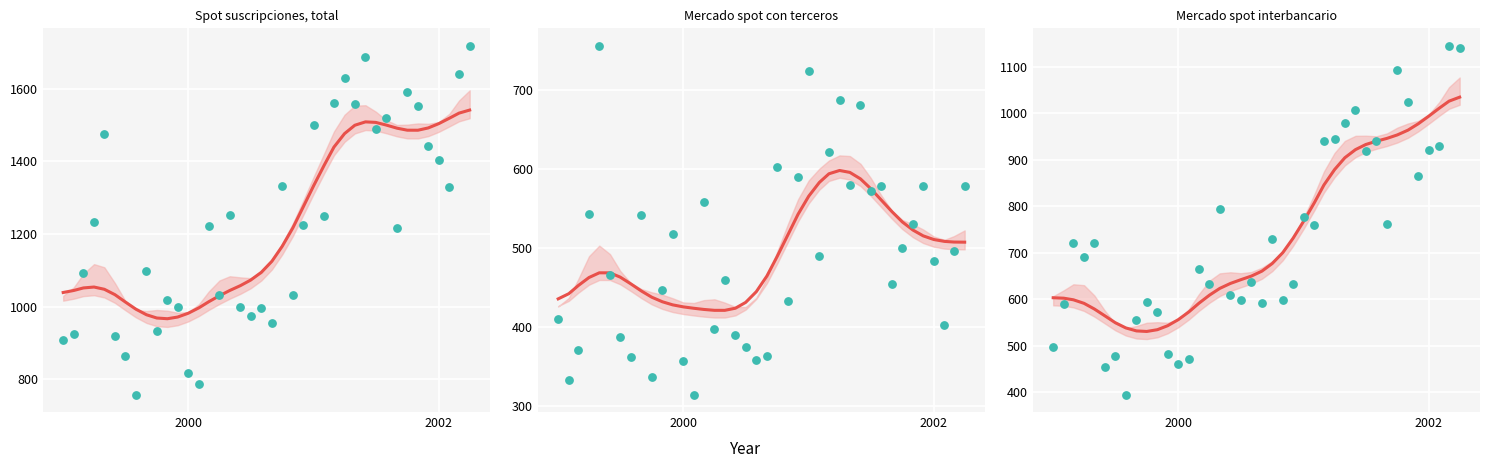

Which series reaches the minimum Y coordinate?

Mercado spot con terceros